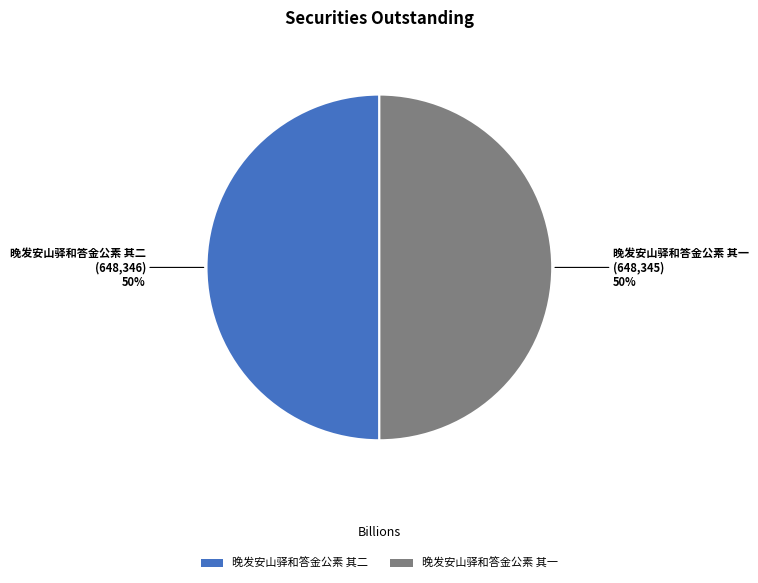

What percentage is the 晚发安山驿和答金公素 其二 slice, to the nearest percent?

50%